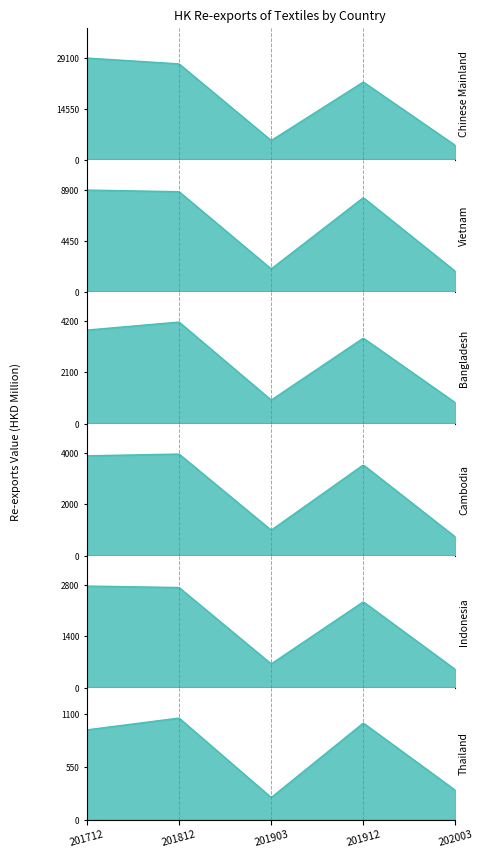

The INDONESIA series shows 4487.4 at 201712. True or false?

False